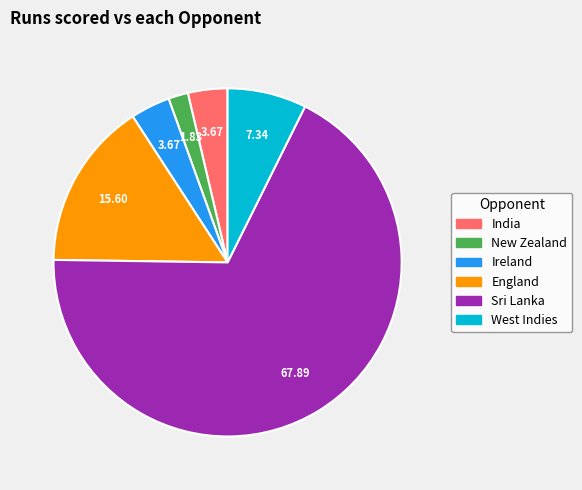

Is there a majority slice in this chart?

Yes